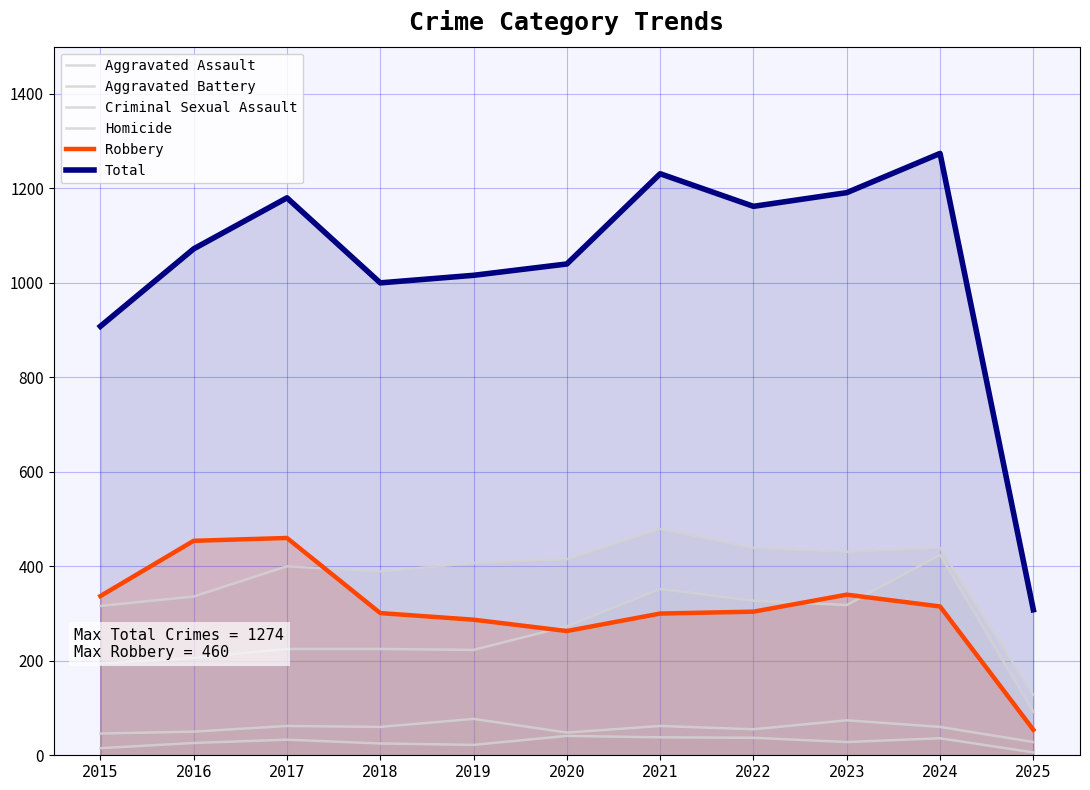

List the series in order of their peak value, highest first.

Total, Aggravated Battery, Robbery, Aggravated Assault, Criminal Sexual Assault, Homicide